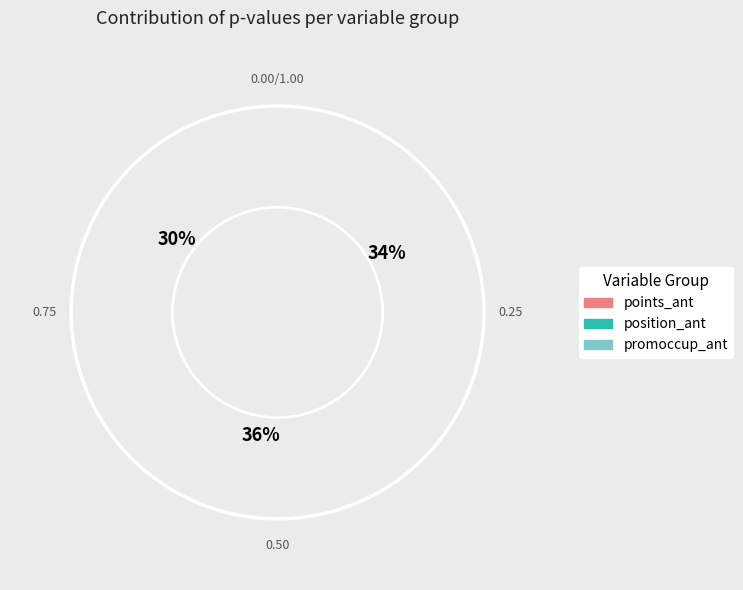

Which series has the widest spread of values?

position_ant